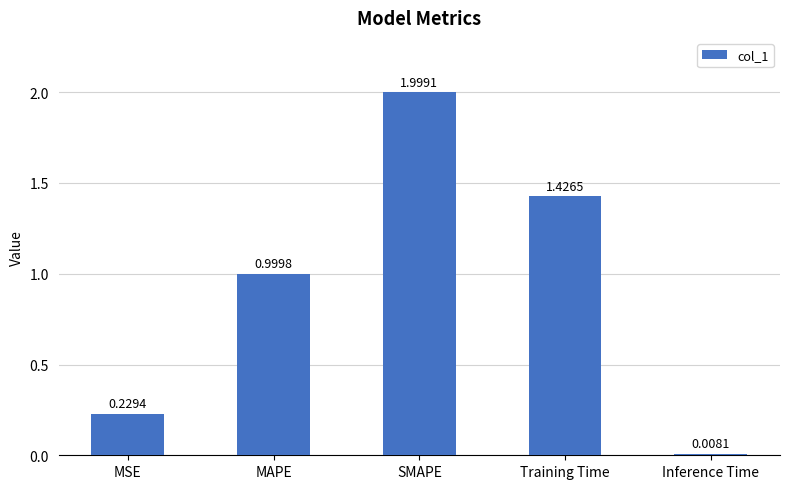

The value at MAPE is 1.0. True or false?

True